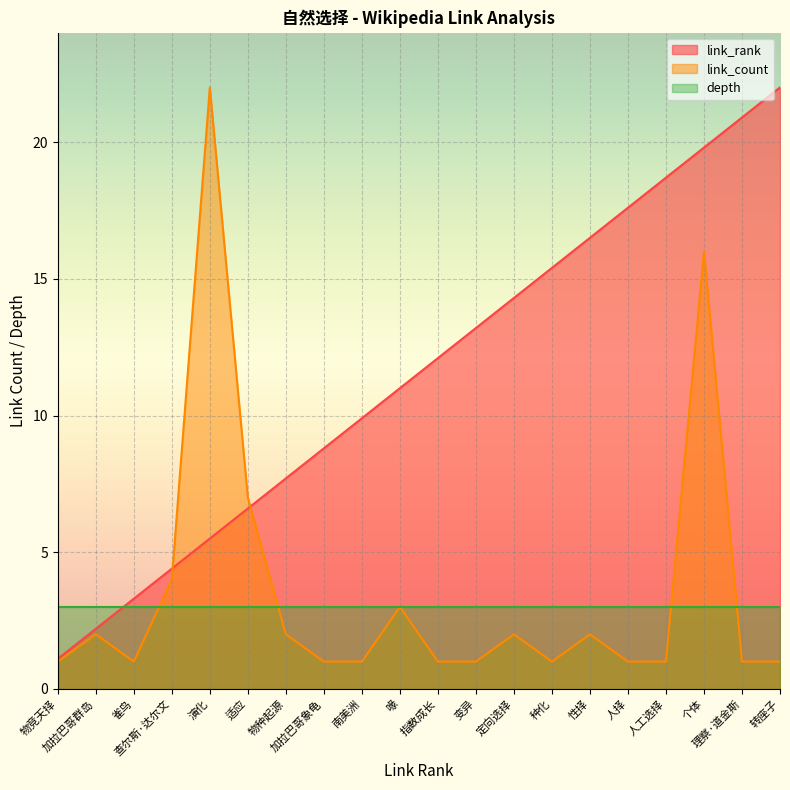

How many intersections are there between link_rank and depth?

1